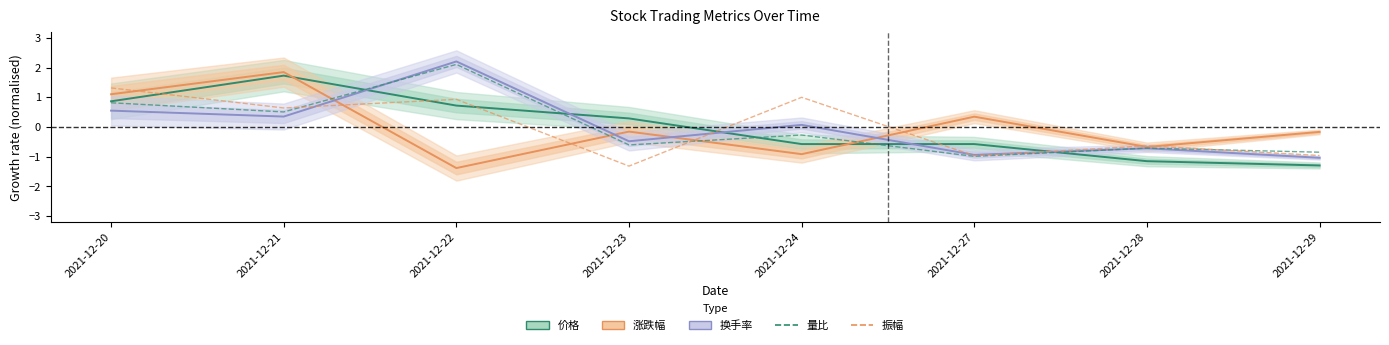

The value of 振幅 at 2021-12-20 is 1.9. True or false?

False